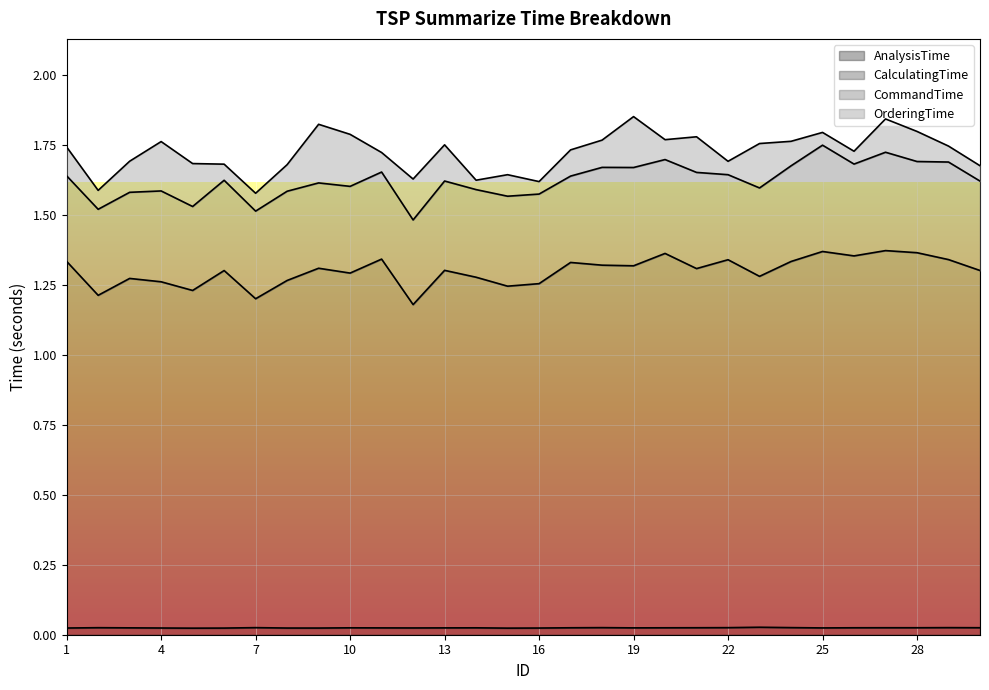

At which category is the sum across all series the highest?

27